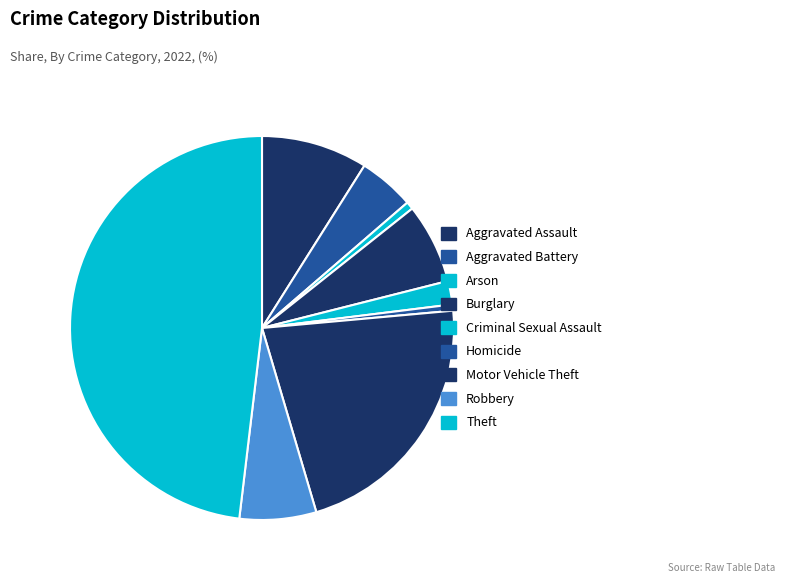

To the nearest percent, what is the difference between the Robbery and Aggravated Assault slice percentages?

3%